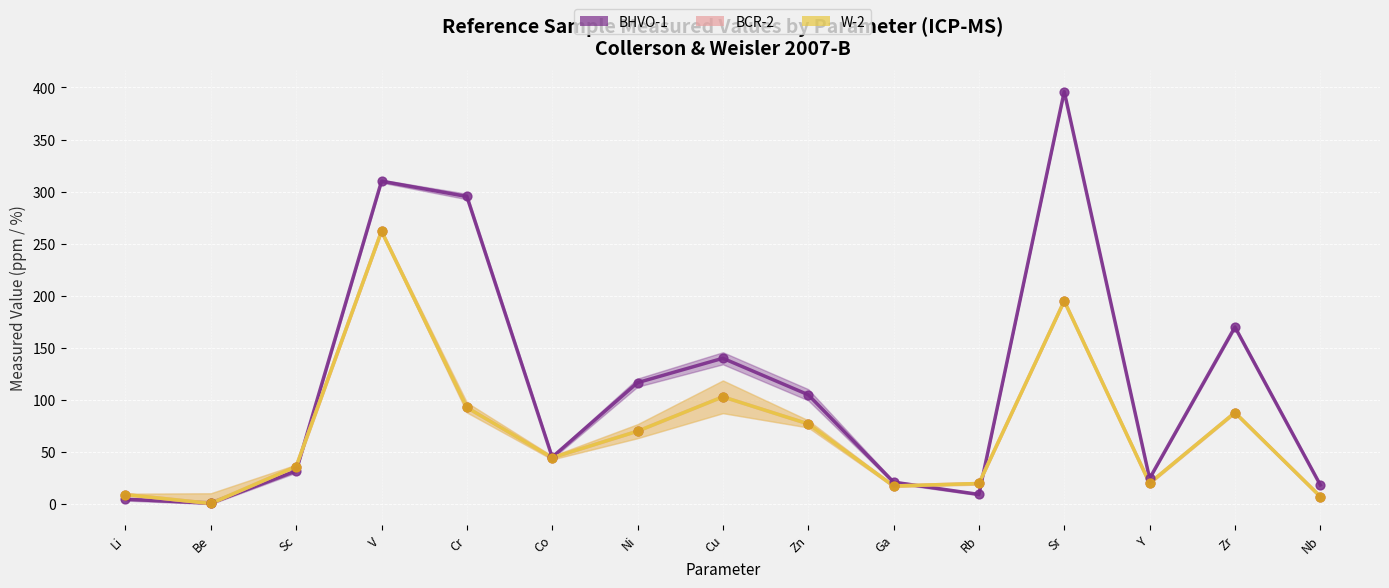

At which category is the sum across all series the highest?

V